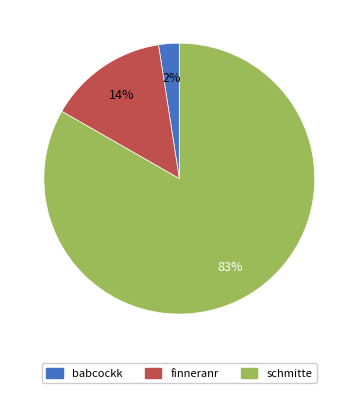

Is the sum of schmitte and babcockk greater than half?

Yes